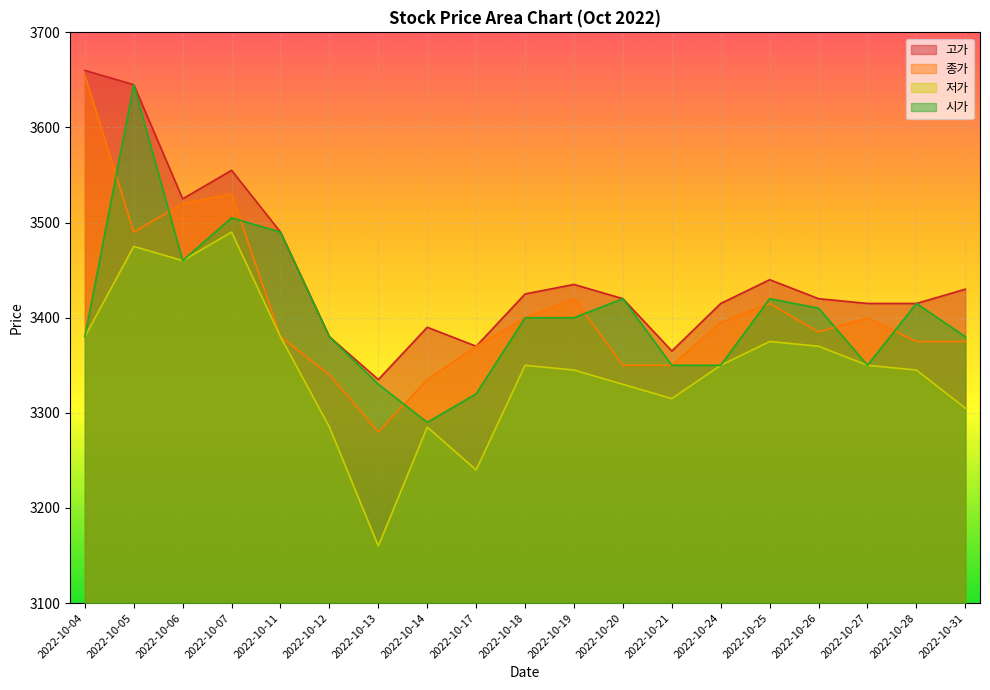

Which has a higher value, 2022-10-25 or 2022-10-04?

2022-10-04